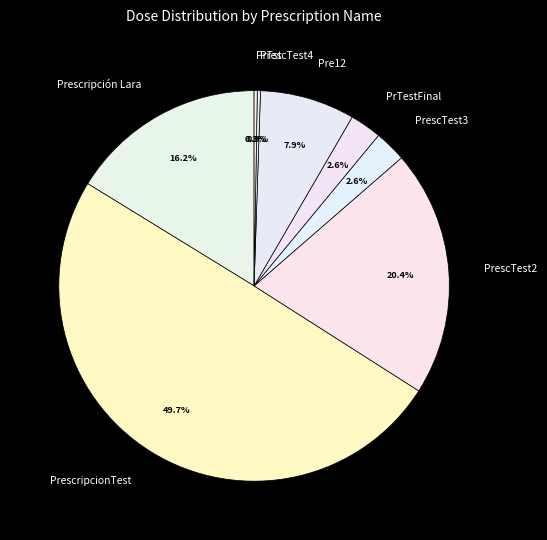

Which category has the biggest portion of the pie?

PrescripcionTest